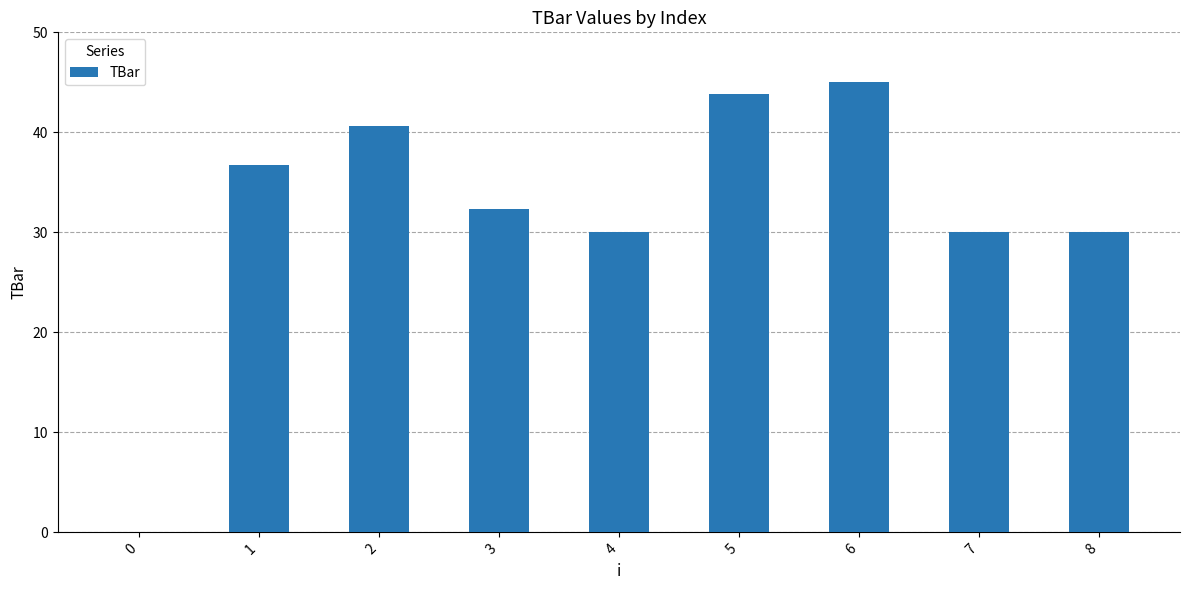

Read the value at 4.

30.0